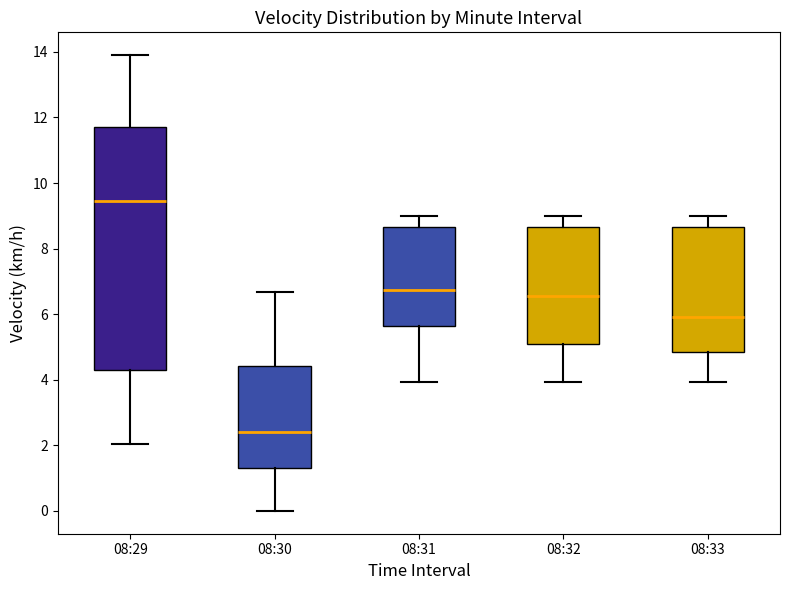

Reading left to right, transcribe this box plot: for each box, give where its median line is, the range the box spans, and where its two whiskers end, as read against the y-axis. The values are not printed on the chart, so give them approximately, as read against the axis.

08:29: median 9.4, box 4.2 to 11.8, whiskers 2.0 to 14.0
08:30: median 2.4, box 1.4 to 4.4, whiskers 0.0 to 6.6
08:31: median 6.8, box 5.6 to 8.6, whiskers 4.0 to 9.0
08:32: median 6.6, box 5.0 to 8.6, whiskers 4.0 to 9.0
08:33: median 6.0, box 4.8 to 8.6, whiskers 4.0 to 9.0